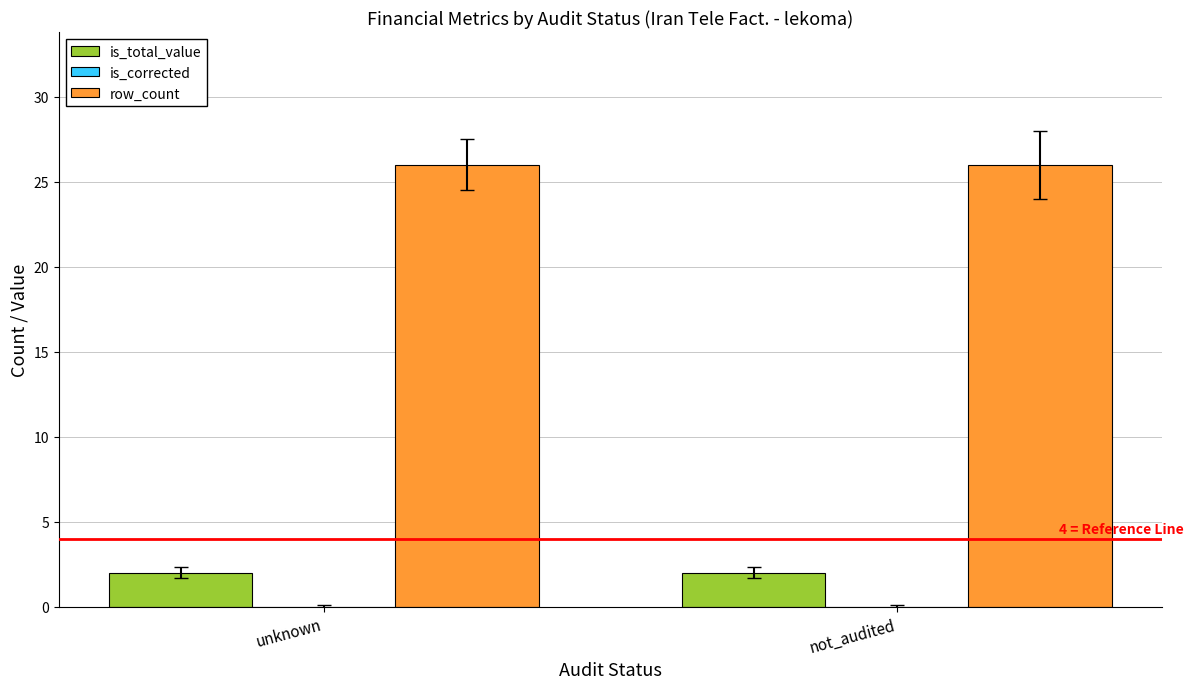

What is the average value of the is_total_value series?

2